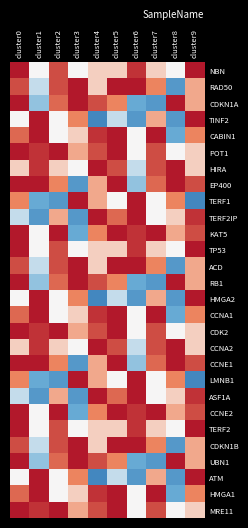

Count the number of data series in this chart.

28